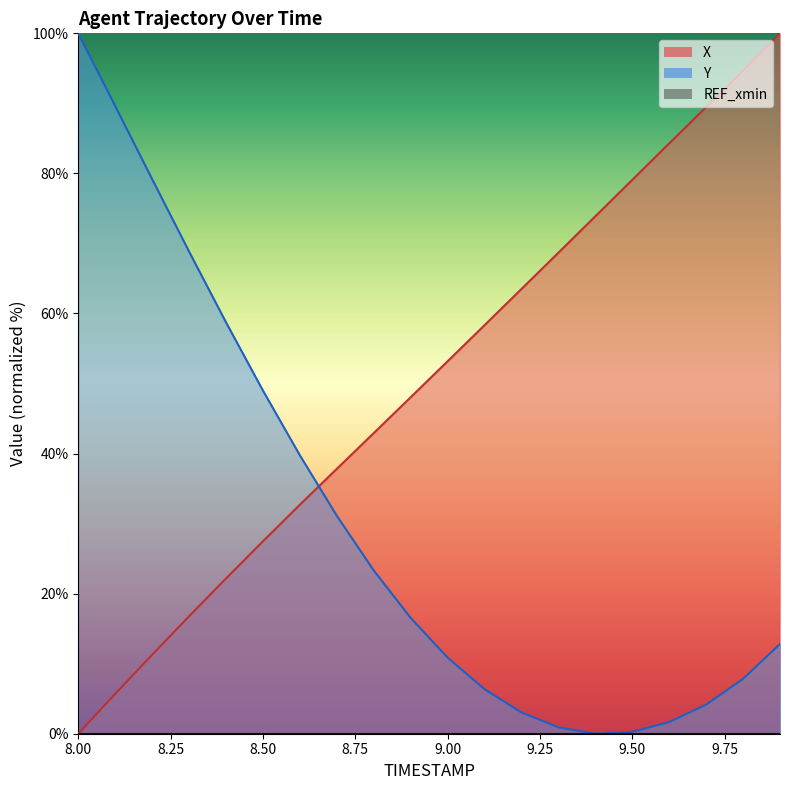

True or false: X has a value of 20.5 at 9.6.

False